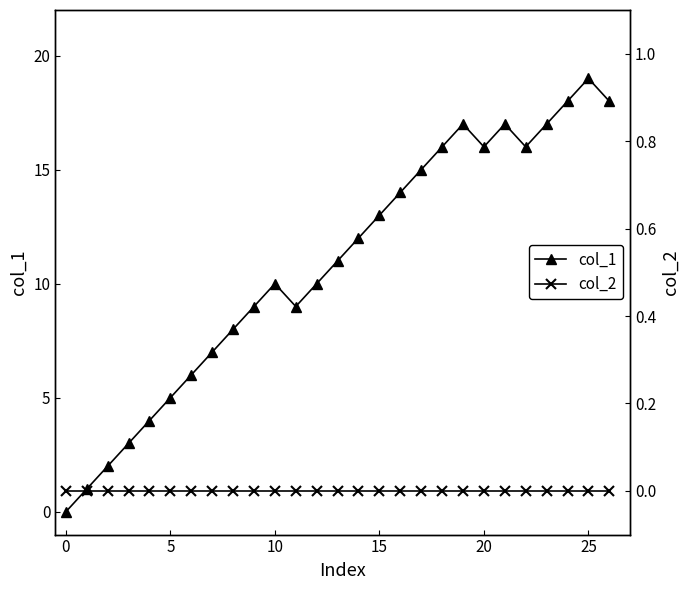

How many interior local peaks does the col_1 series have?

4